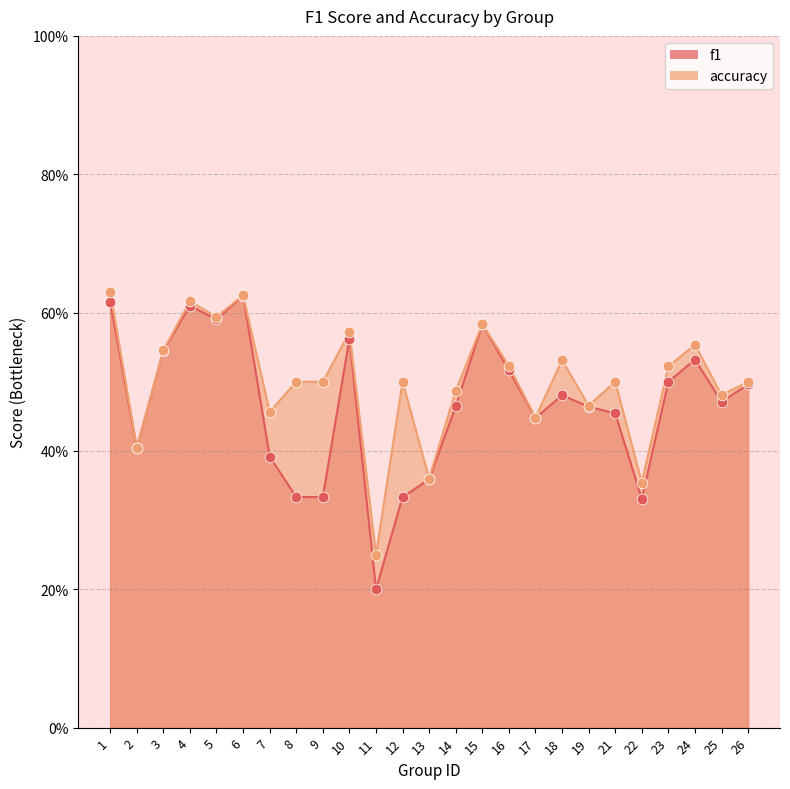

At which category is the sum across all series the highest?

6